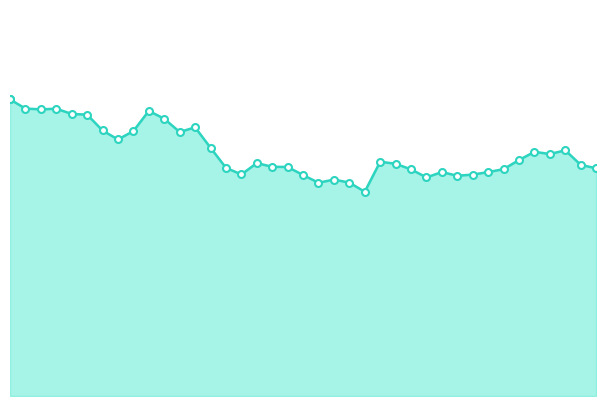

What is the sum of the values at 11/21/2021 and 12/27/2021?

0.4